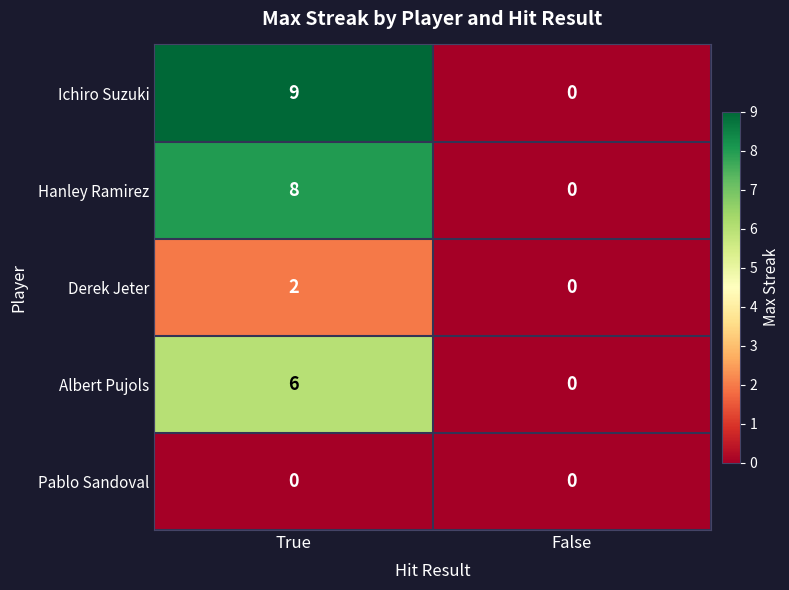

List the labels in order of Derek Jeter value, smallest first.

False, True